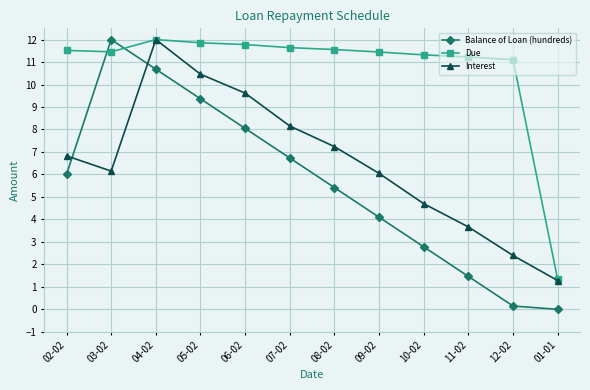

Between which two adjacent categories do Due and Balance of Loan (hundreds) first intersect?

02-02 and 03-02